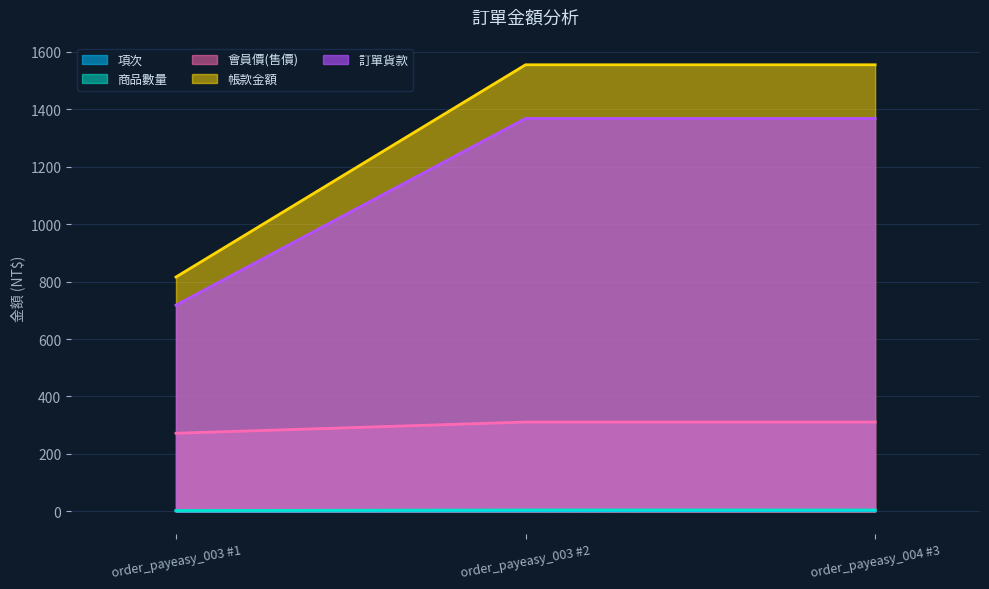

What are all the series names shown in the legend?

項次, 商品數量, 會員價(售價), 帳款金額, 訂單貨款